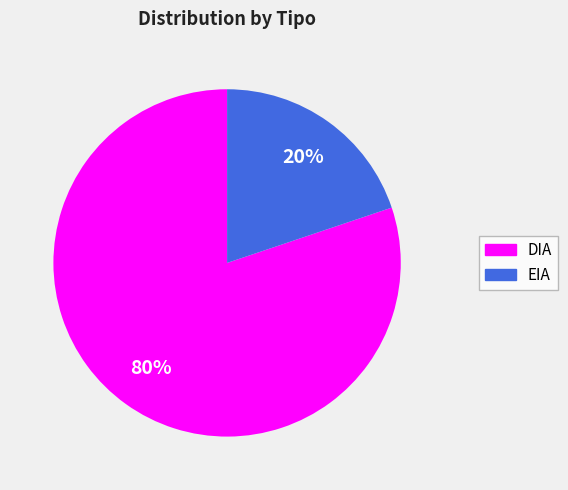

To the nearest percent, what is the difference between the largest and smallest slice percentages?

60%